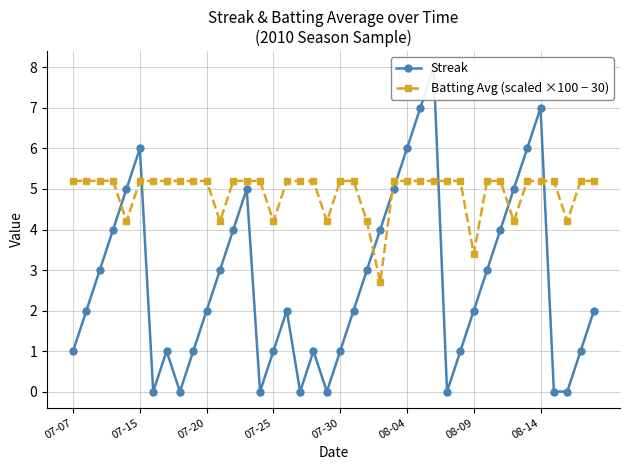

True or false: Streak and Batting Avg (scaled ×100 − 30) cross at least once.

True